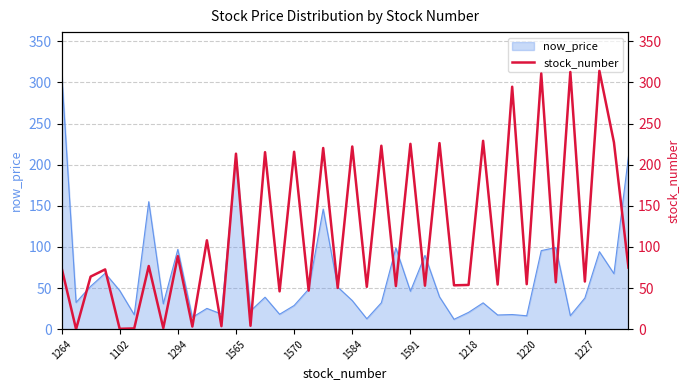

How many data points are less than 72?

20